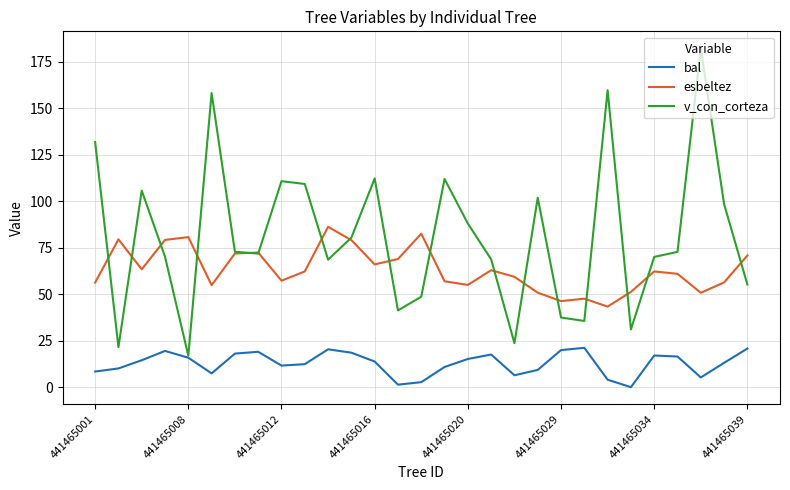

Which series has the largest total across all categories?

v_con_corteza